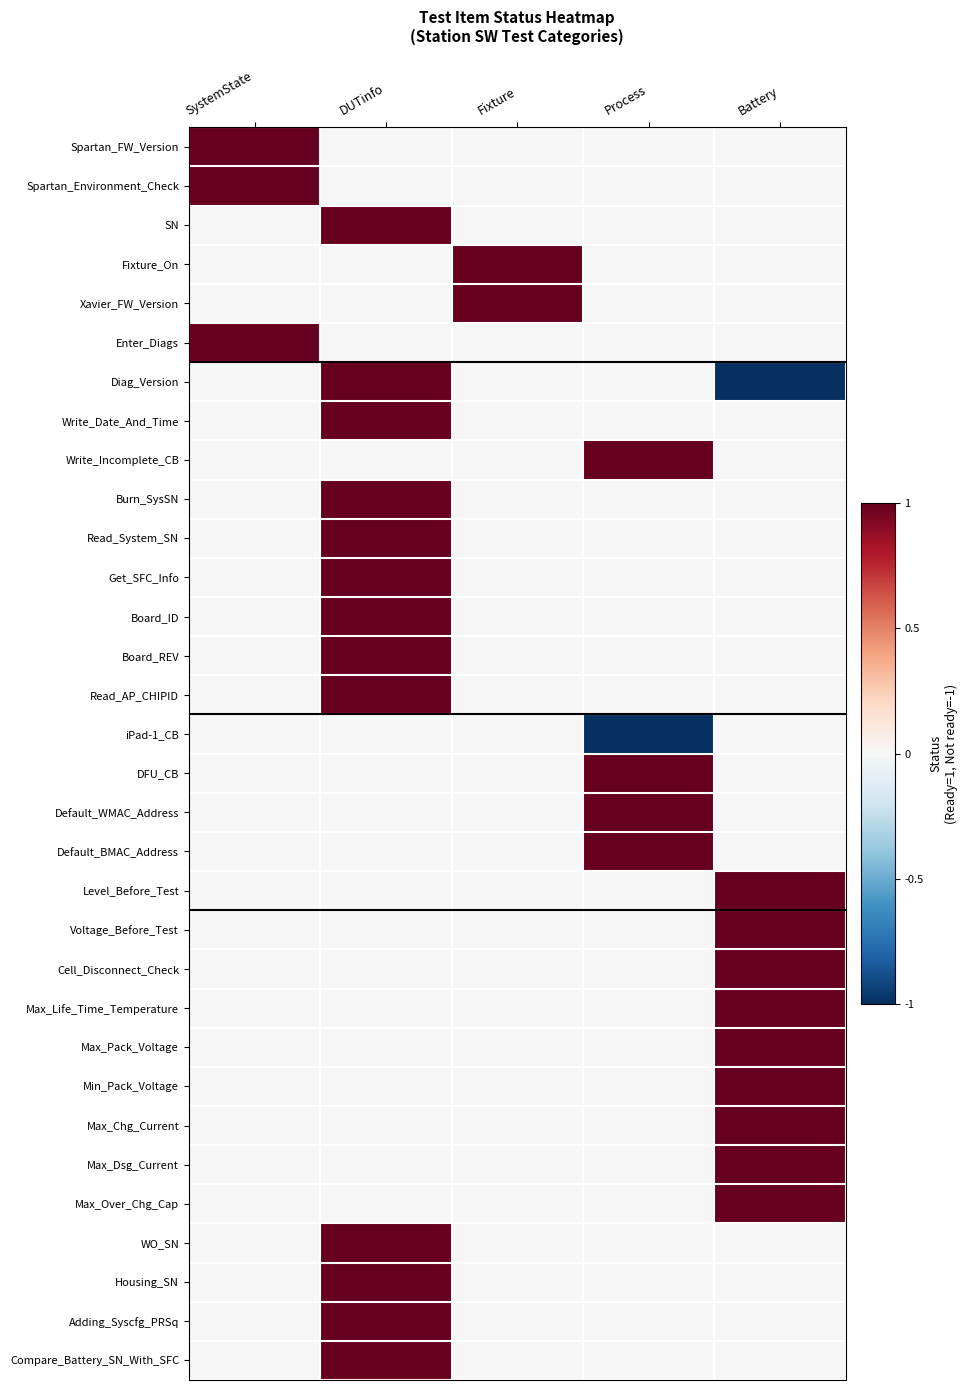

At which category is the sum across all series the highest?

DUTinfo